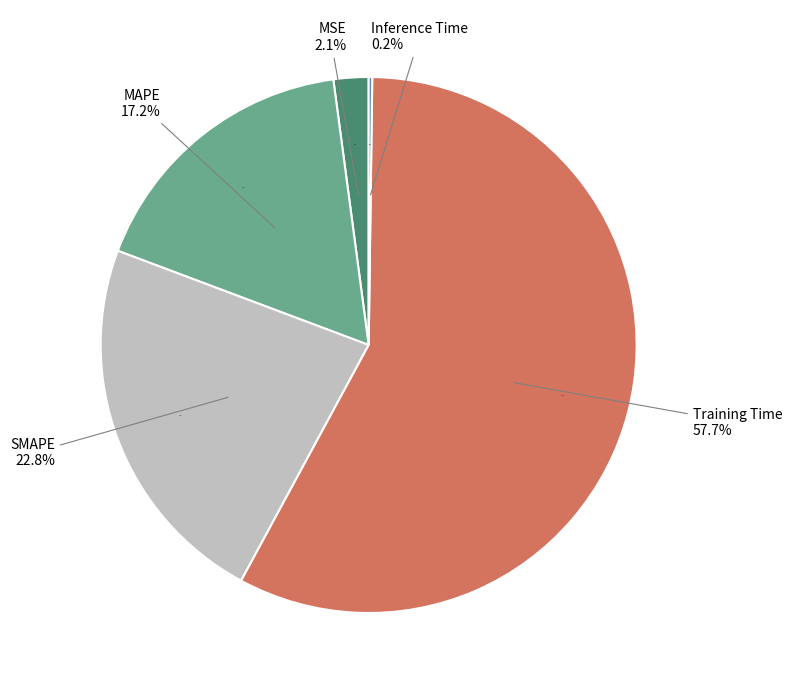

To the nearest percent, what portion does SMAPE represent?

23%